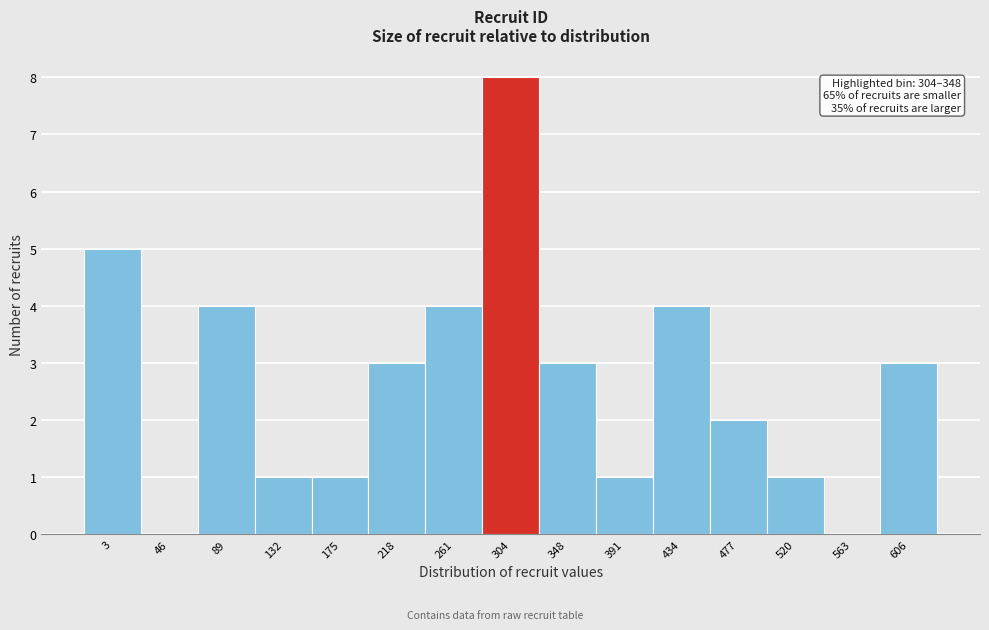

Reading right to left, extract all data points from this chart.

606=3	563=0	520=1	477=2	434=4	391=1	348=3	304=8	261=4	218=3	175=1	132=1	89=4	46=0	3=5